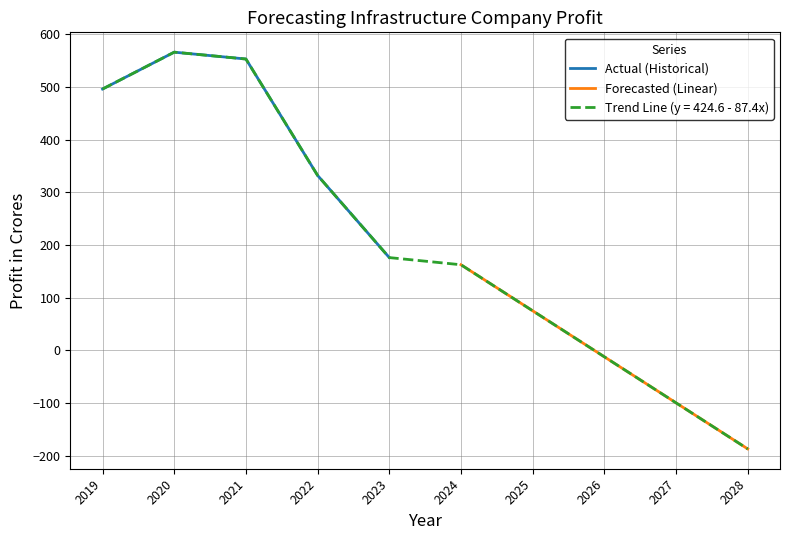

Is it true that Actual (Historical) equals 760 at 2021?

False